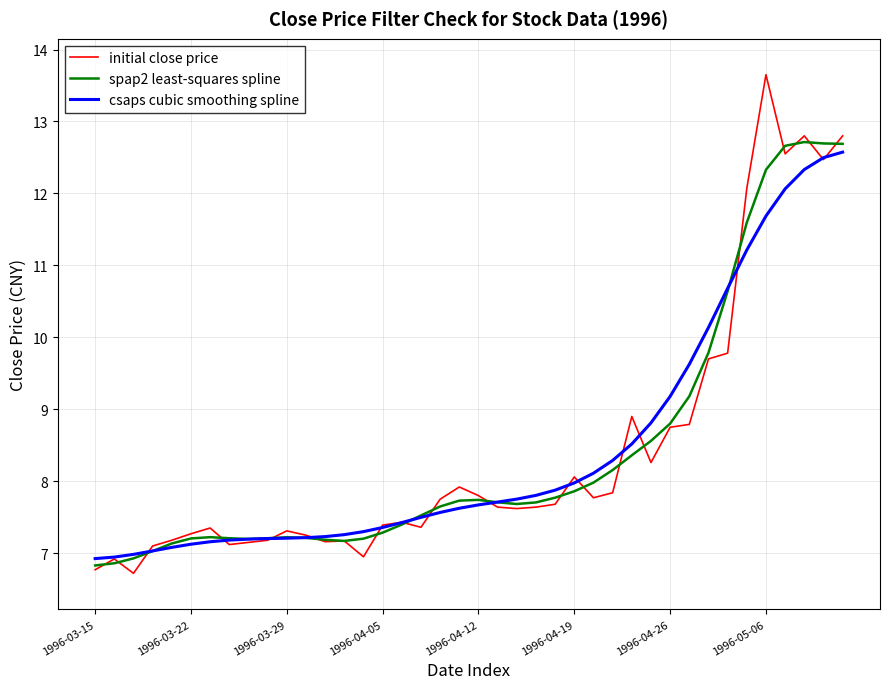

What is the lowest value of the spap2 least-squares spline series?

6.8